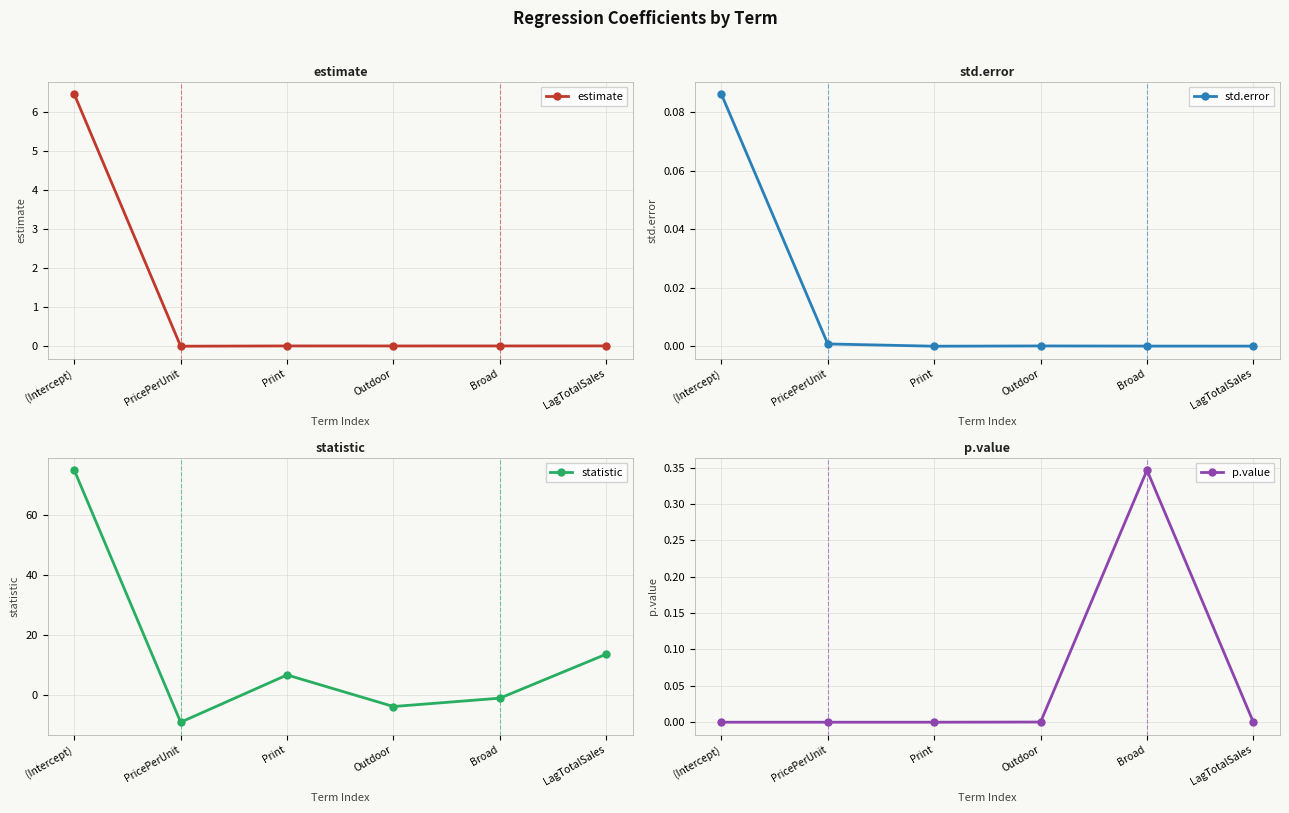

Where is estimate nearest to the value 3?

LagTotalSales